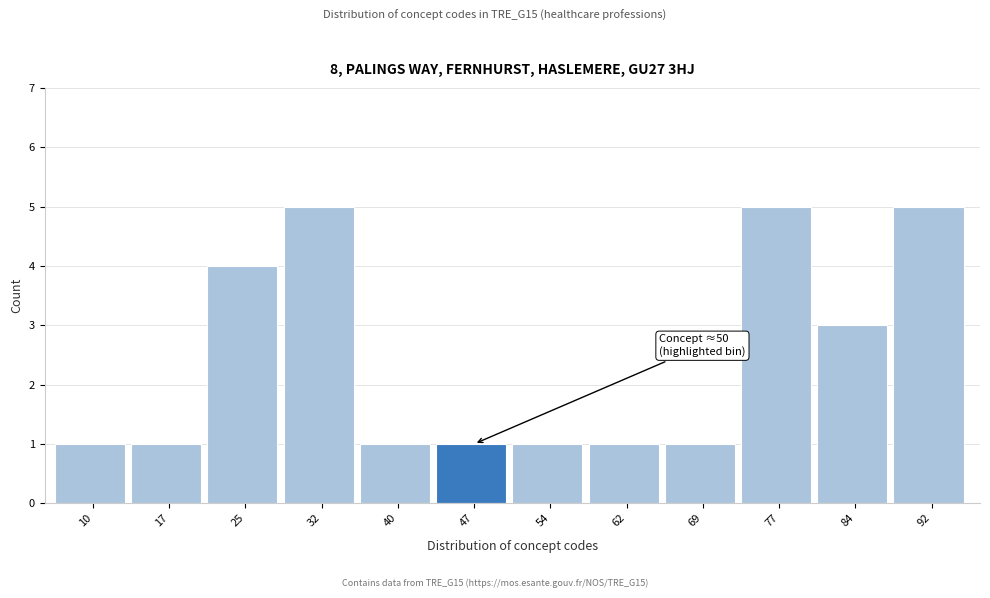

Reading left to right, list all the values displayed in this chart.

1	1	4	5	1	1	1	1	1	5	3	5